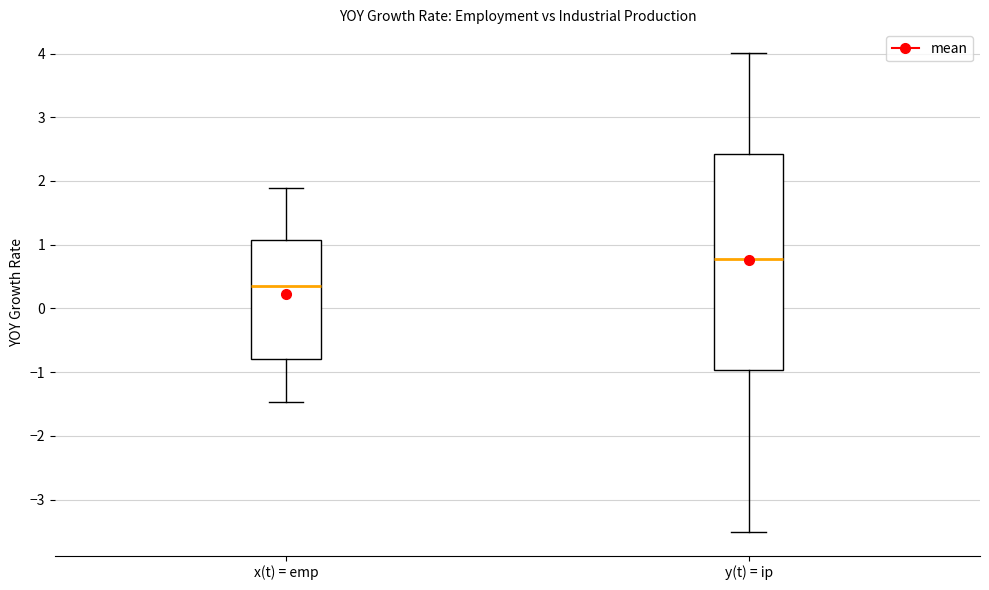

Reading left to right, read every box against the y-axis: the position of its median line, the range the box covers, and the ends of its whiskers. The values are not printed on the chart, so give them approximately, as read against the axis.

x(t) = emp: median 0.4, box -0.8 to 1.1, whiskers -1.5 to 1.9
y(t) = ip: median 0.8, box -1.0 to 2.4, whiskers -3.5 to 4.0